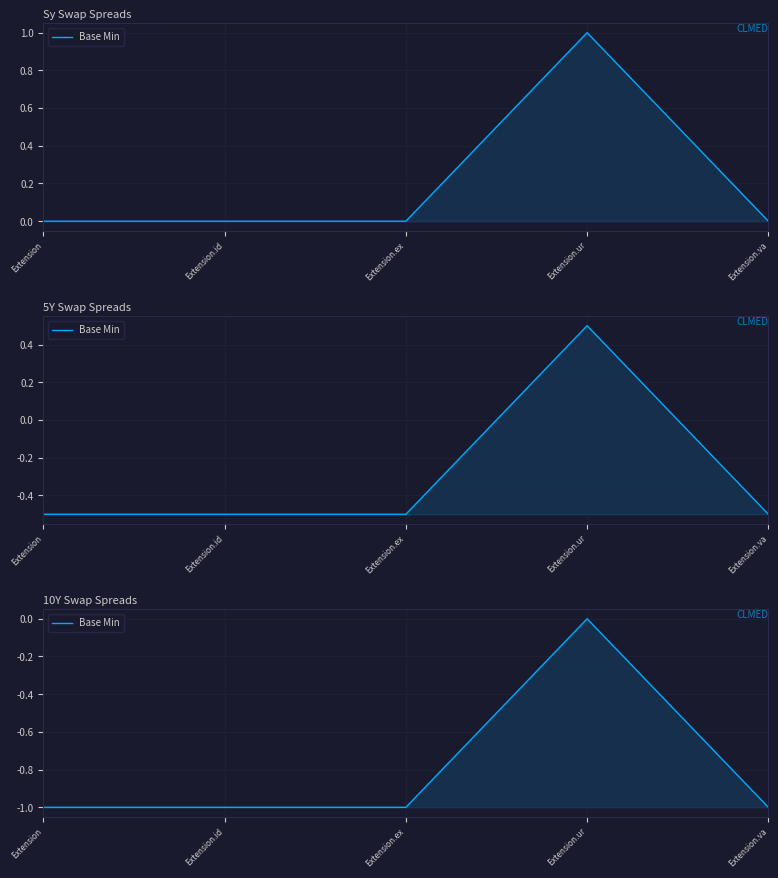

Reading right to left, list all the values displayed in this chart.

-1	0	-1	-1	-1